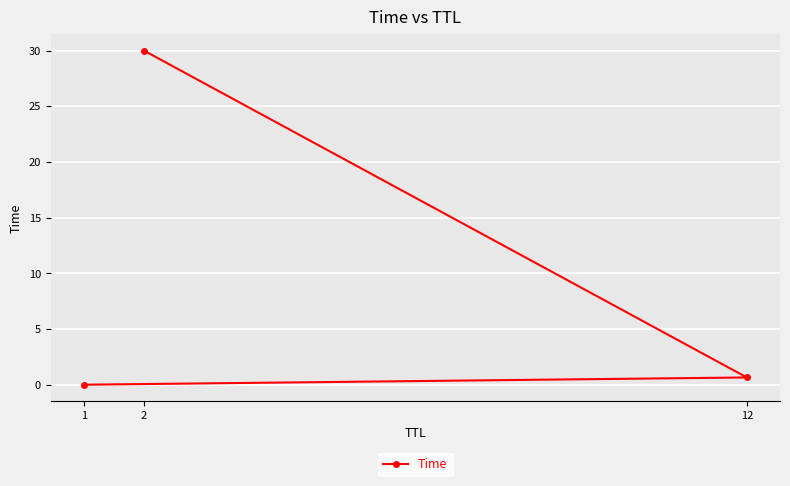

The value at 12 is 0.7. True or false?

True